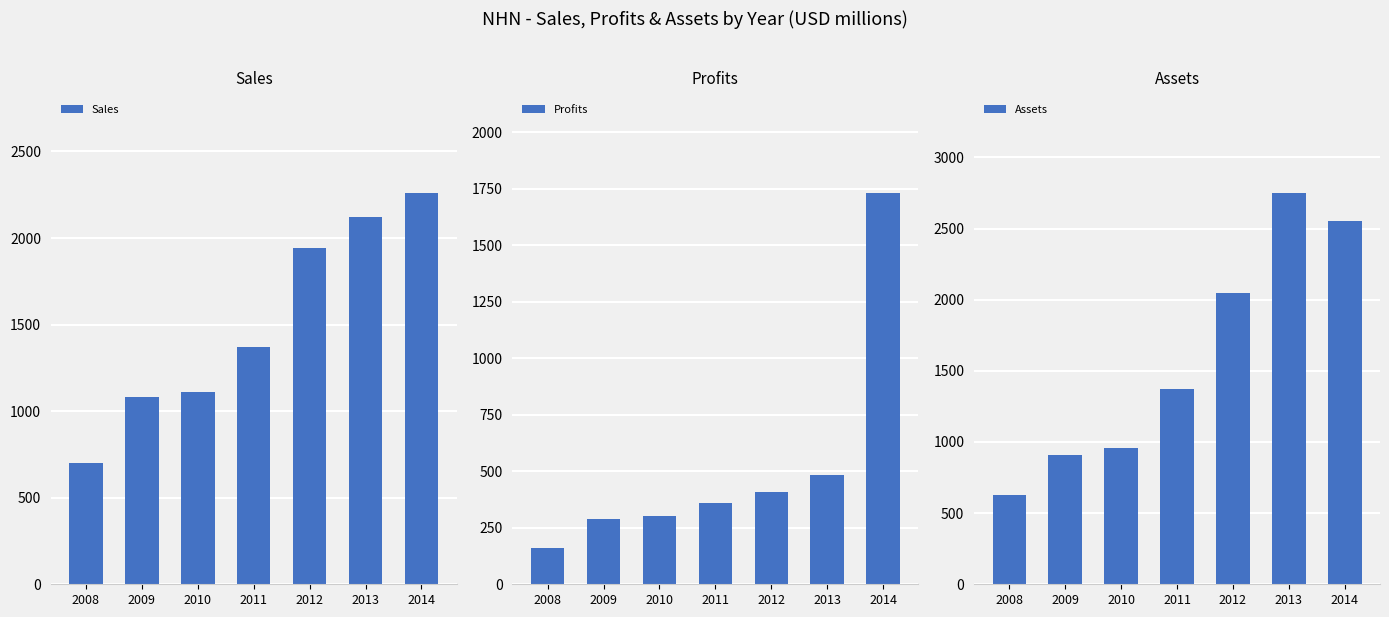

Which series has the largest total across all categories?

Assets